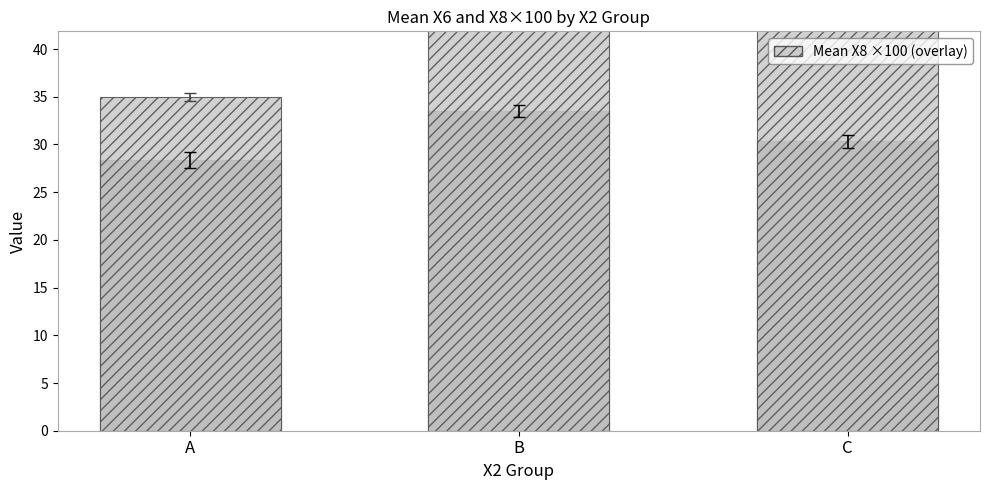

Reading left to right, list all the values displayed in this chart.

Mean X6 (full): 28.4	33.5	30.3
Mean X8 ×100 (overlay): 35.0	43.5	45.4